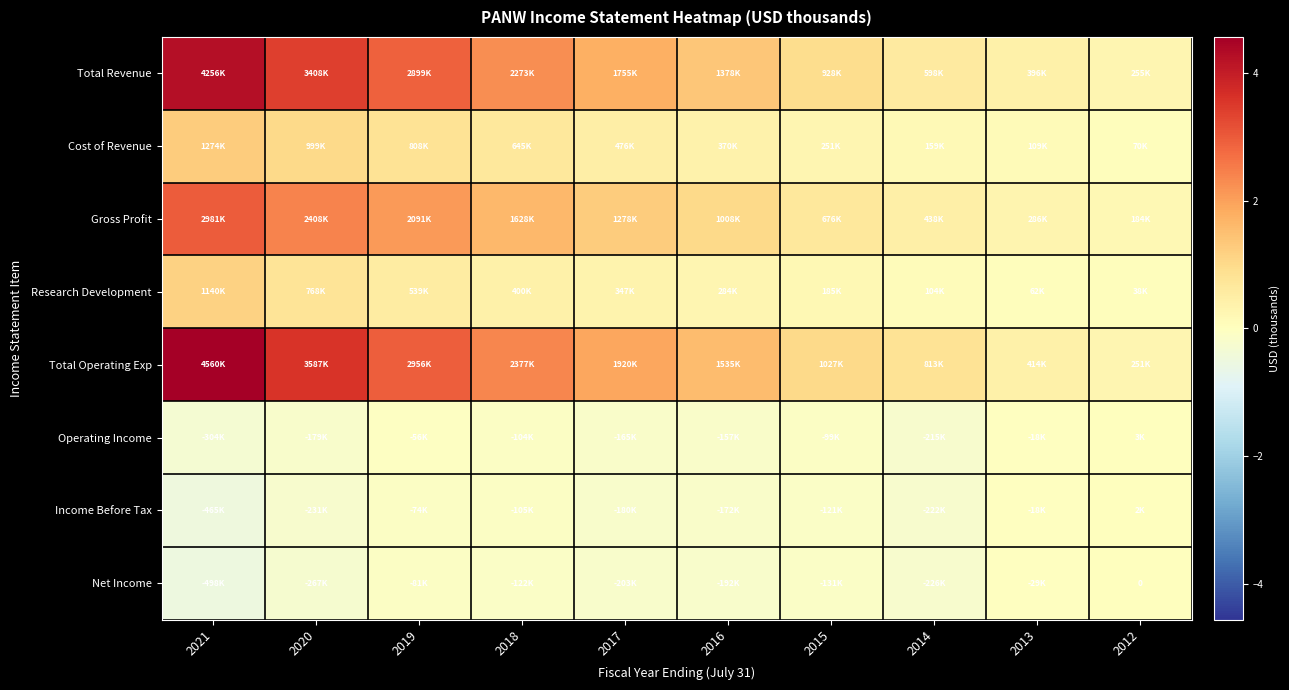

How many values in the Net Income series are below -131300?

5